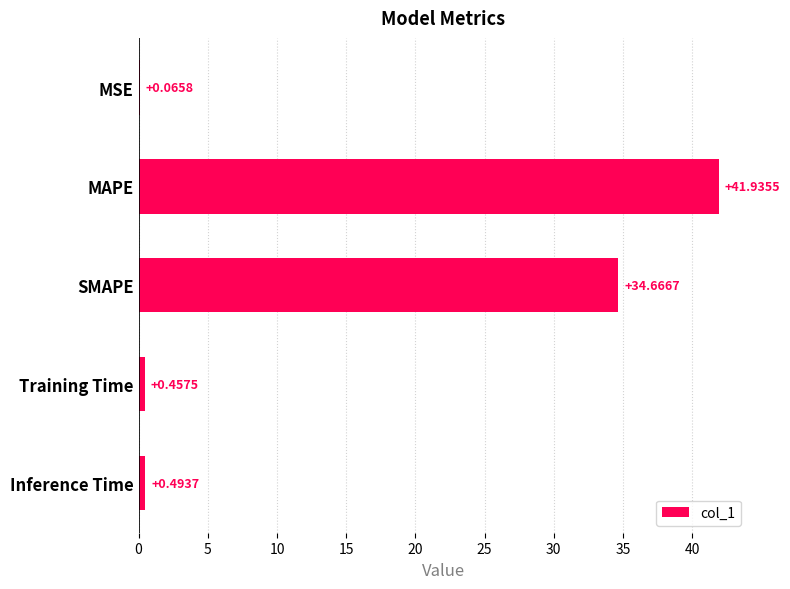

How many categories are shown in the chart?

5